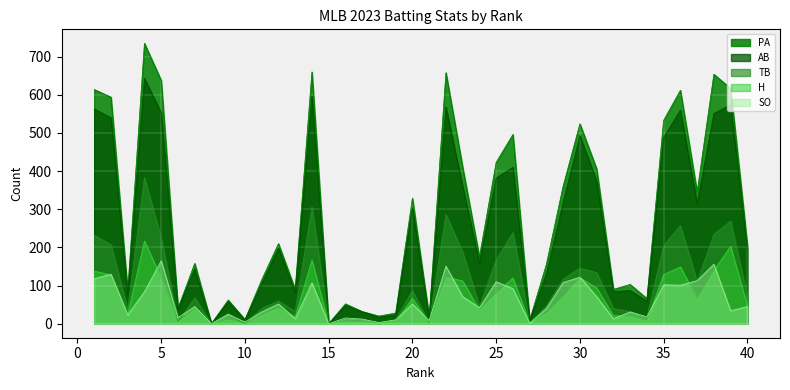

What is the difference between the maximum and minimum values in the TB series?

383